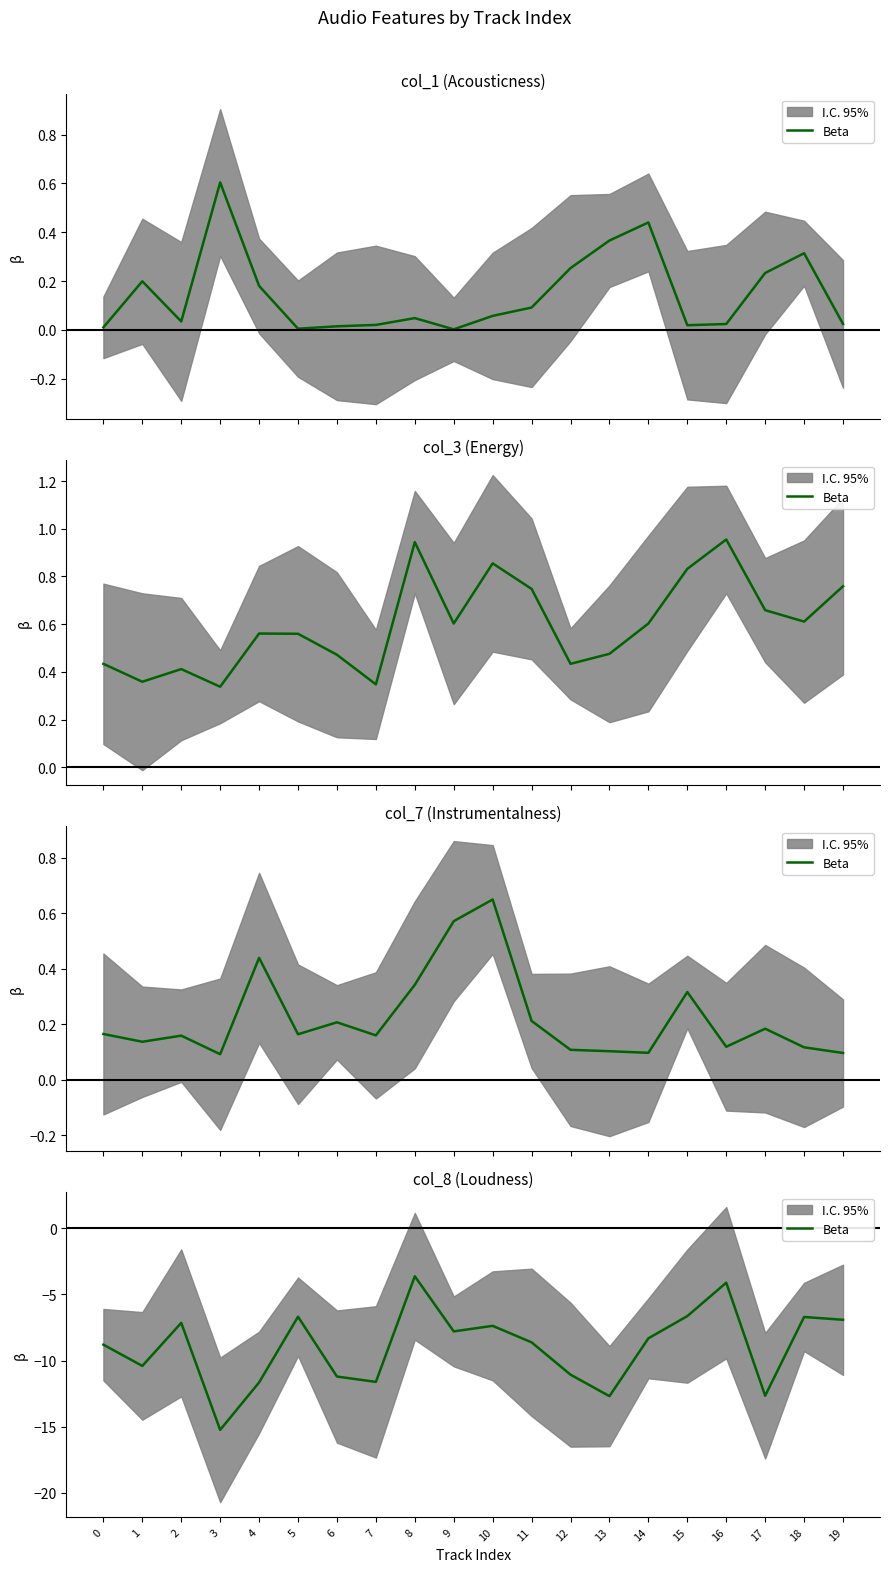

How many data points does each series have?

20